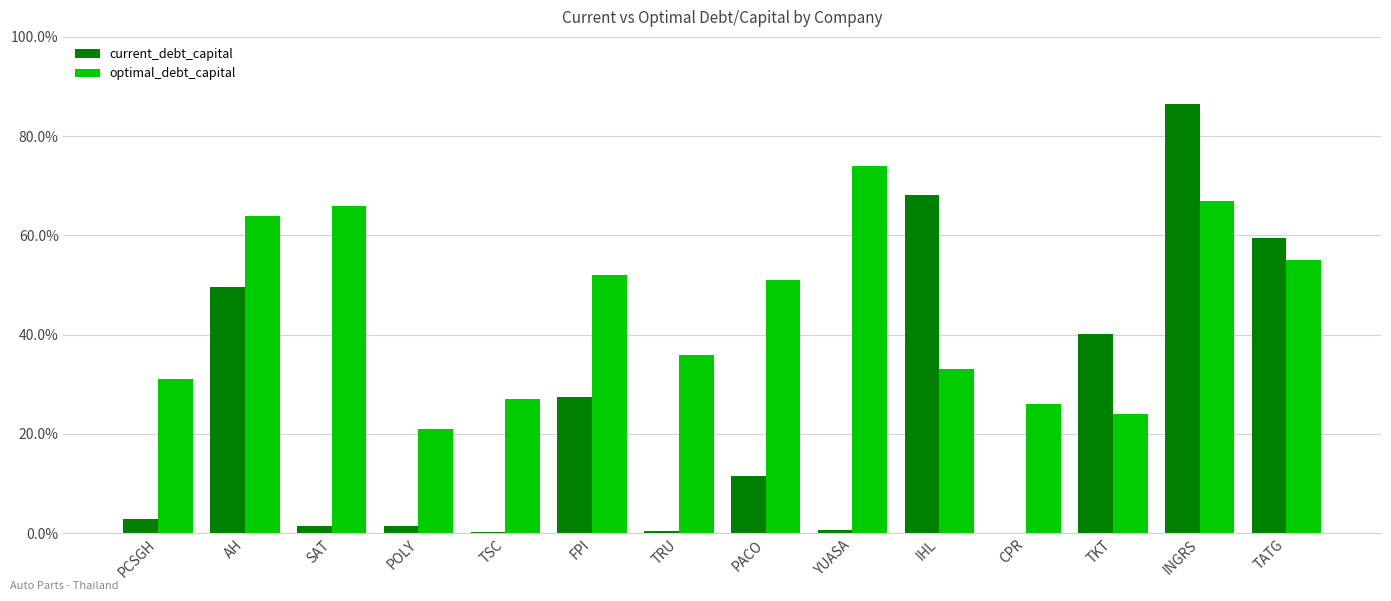

What are all the series names shown in the legend?

current_debt_capital, optimal_debt_capital